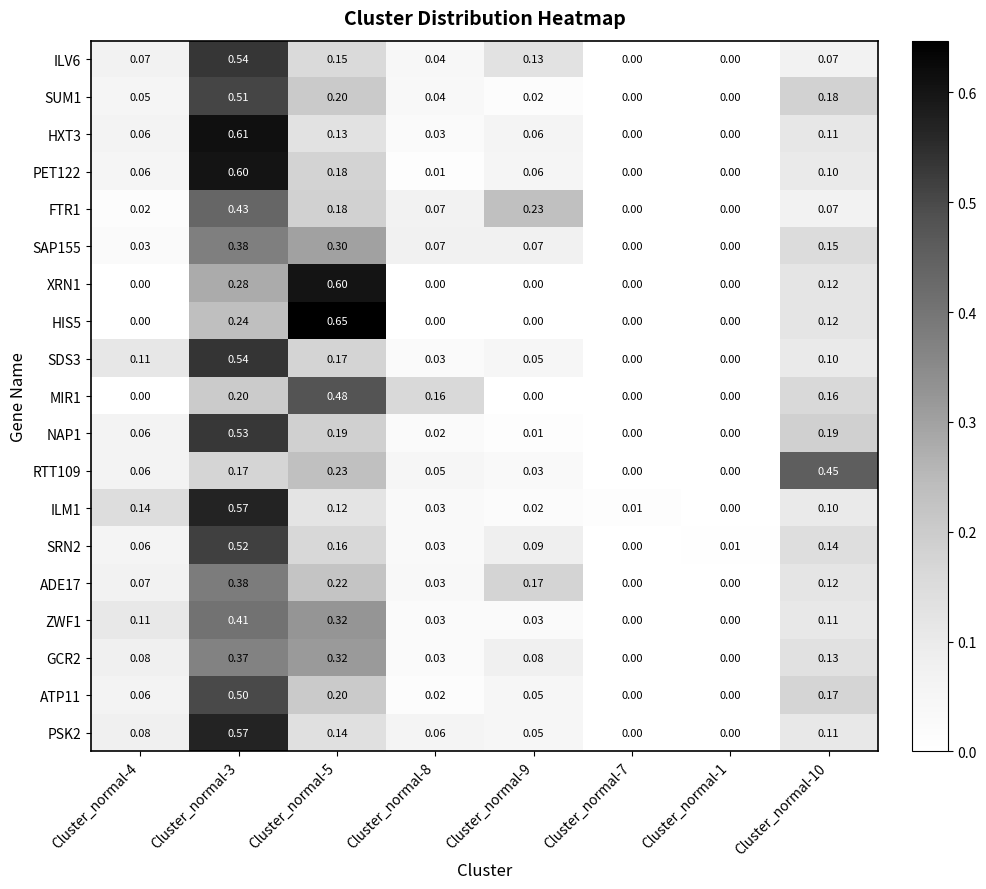

Is the value of GCR2 at Cluster_normal-5 greater than the value of RTT109 at Cluster_normal-5?

Yes